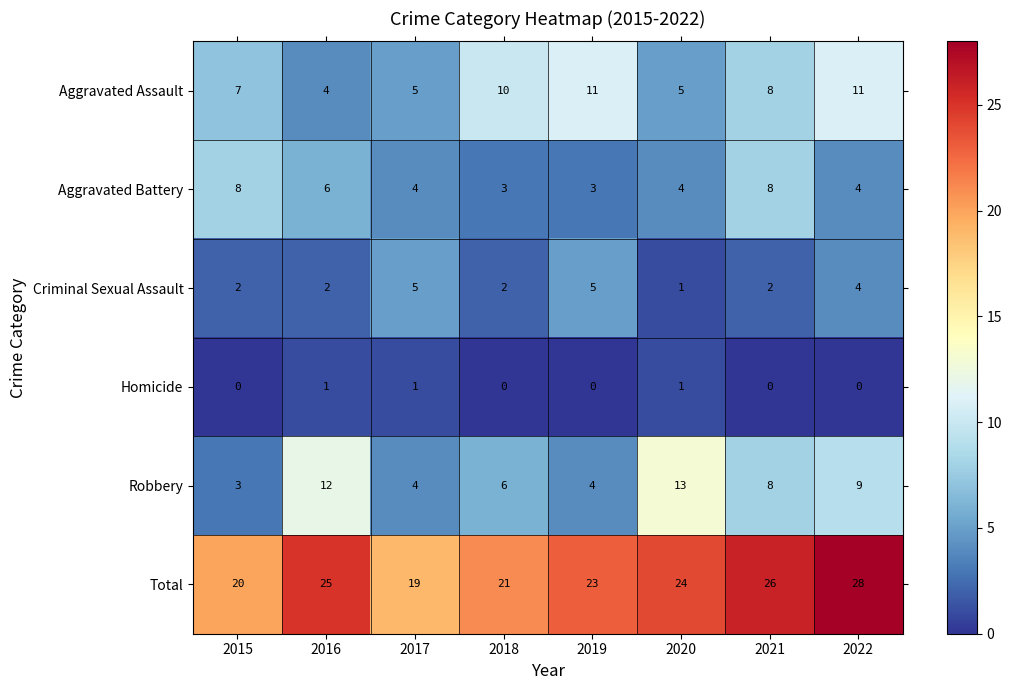

What is the maximum value shown in the chart?

28